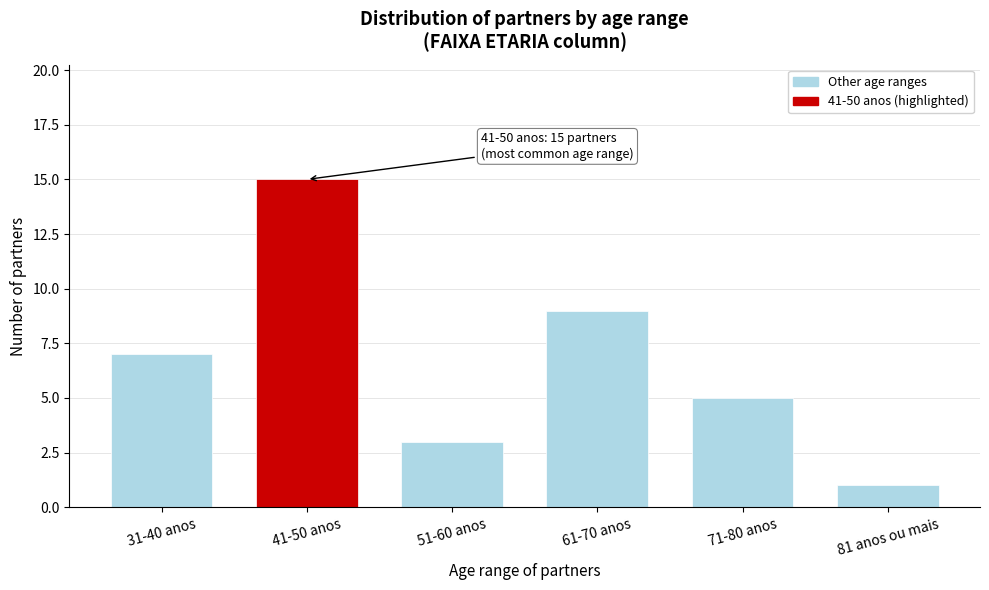

Reading left to right, extract all data points from this chart.

7	15	3	9	5	1